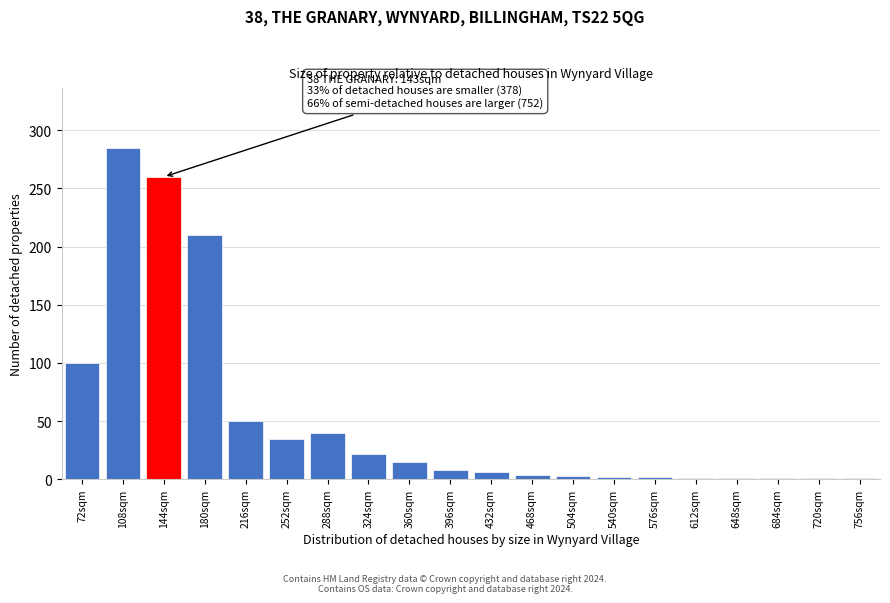

At which label is the value closest to 143?

72sqm